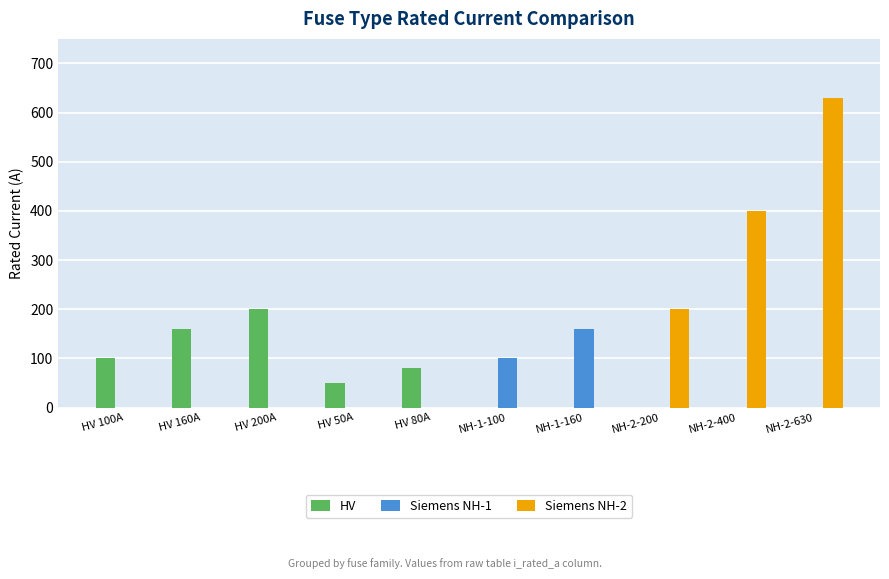

Reading left to right, transcribe all the data shown in this chart.

HV: 100	160	200	50	80	0	0	0	0	0
Siemens NH-1: 0	0	0	0	0	100	160	0	0	0
Siemens NH-2: 0	0	0	0	0	0	0	200	400	630